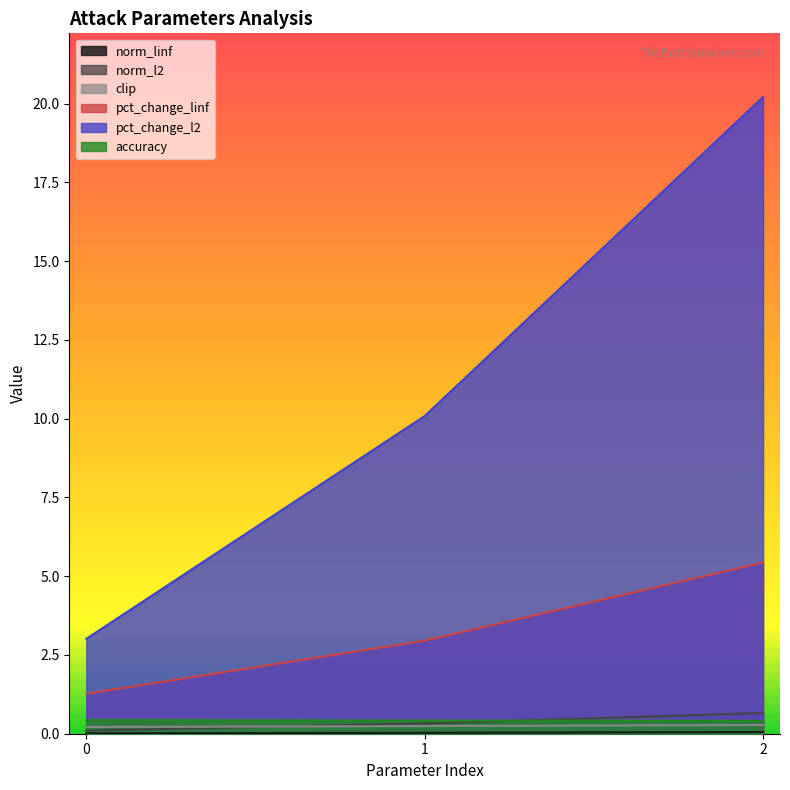

Which series has the widest spread of values?

pct_change_l2